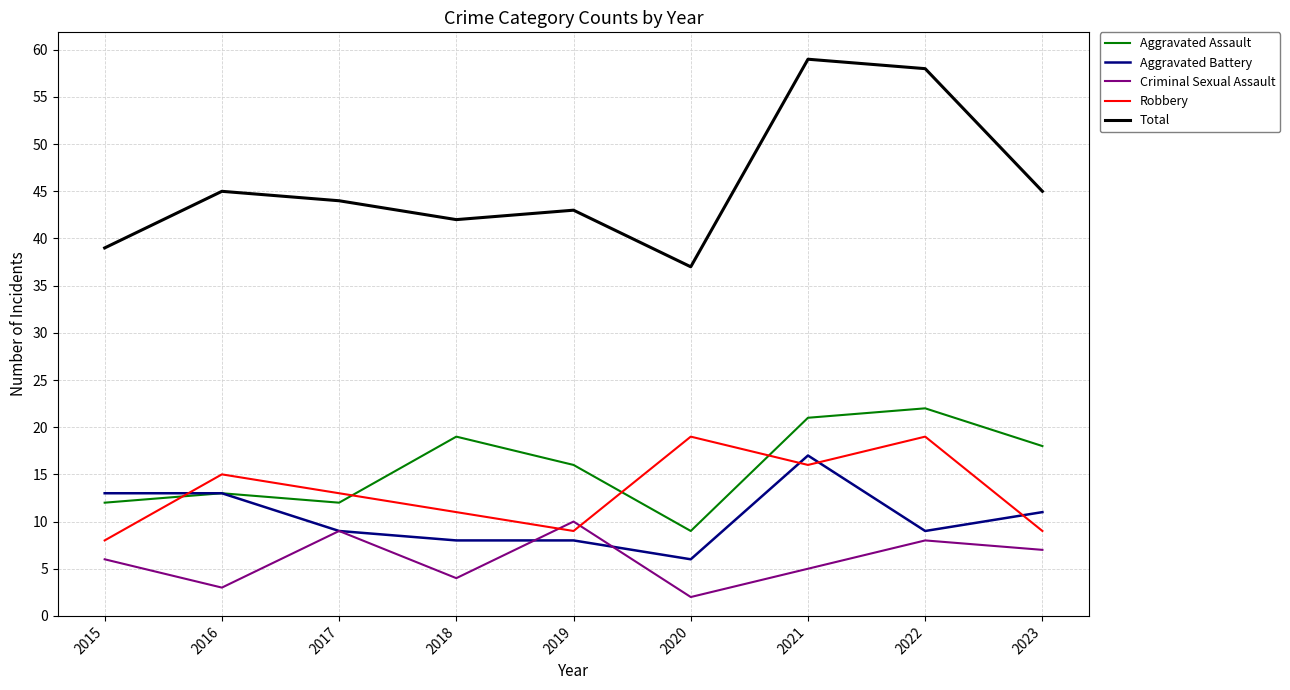

At which category does the chart reach its minimum across all series?

2020